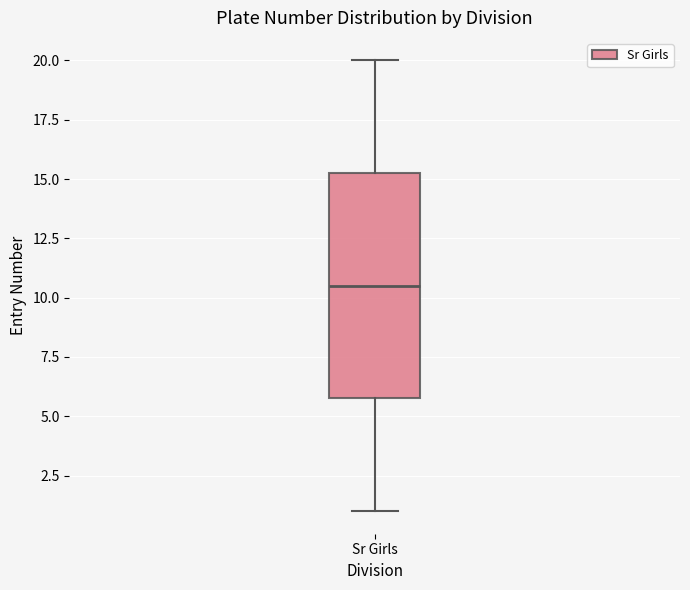

Read this box plot against the y-axis: the position of the median line, the range covered by the box, and the ends of both whiskers. The values are not printed on the chart, so give them approximately, as read against the axis.

median 10.5, box 6.0 to 15.5, whiskers 1.0 to 20.0